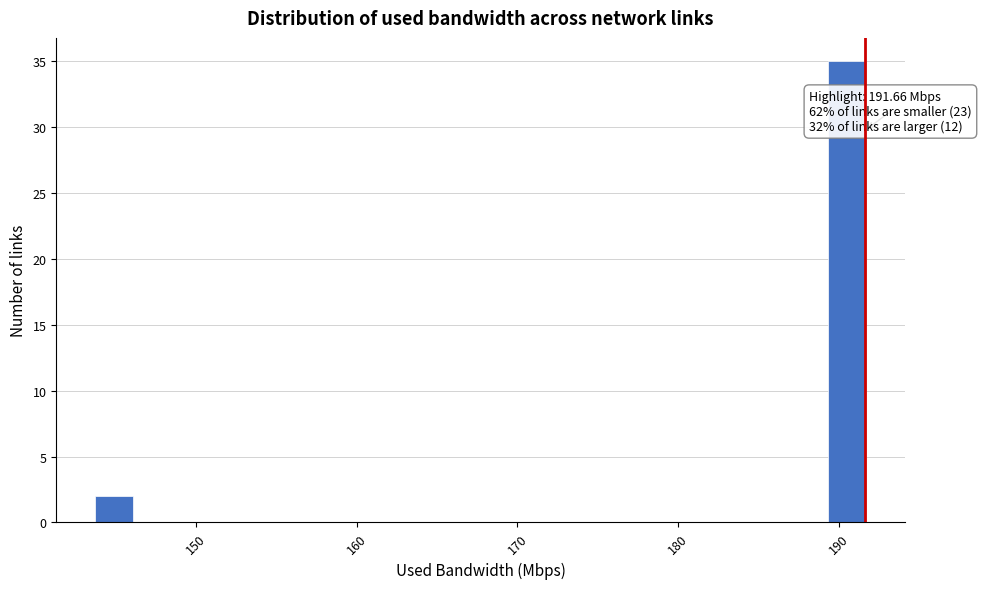

Around what value on the x-axis is the tallest bar? Give the approximate position of its centre, as read against the axis.

191